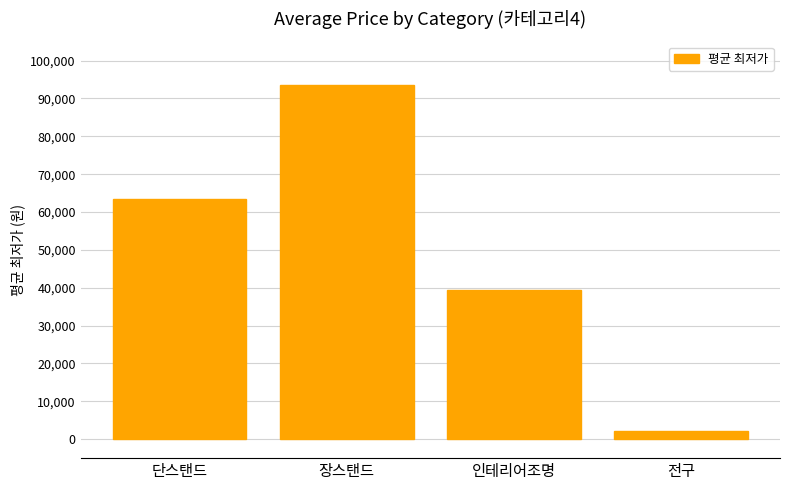

What is the difference between the values at 단스탠드 and 전구?

61212